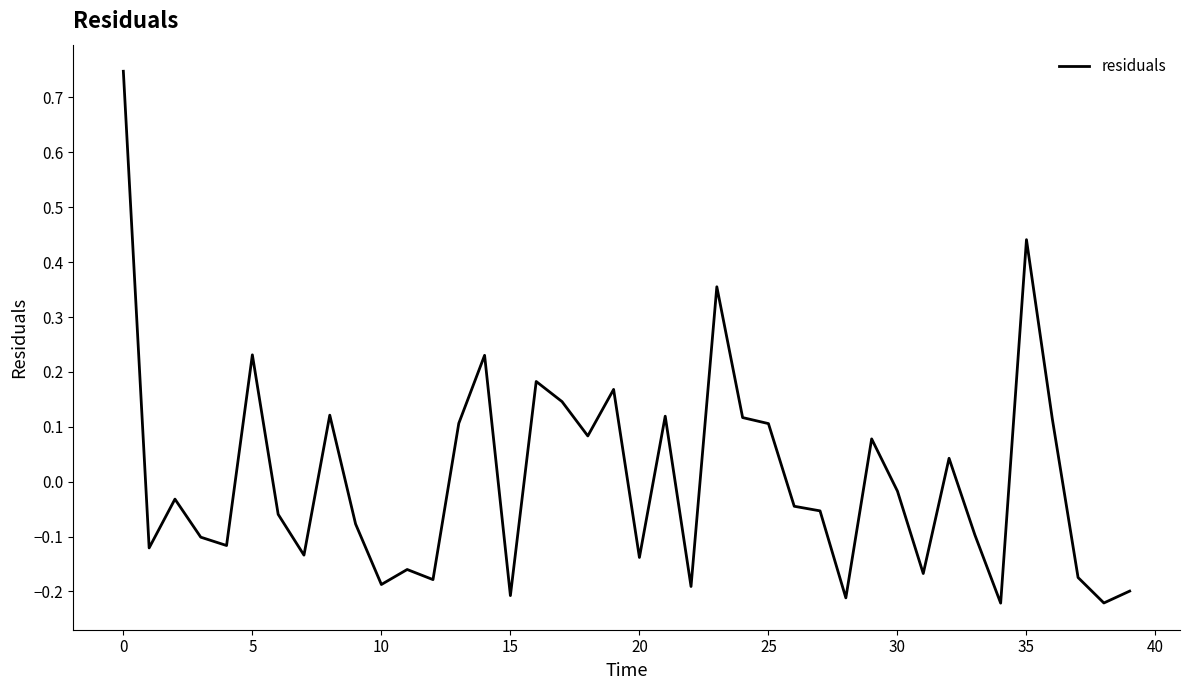

What is the difference between the maximum and minimum values?

1.0